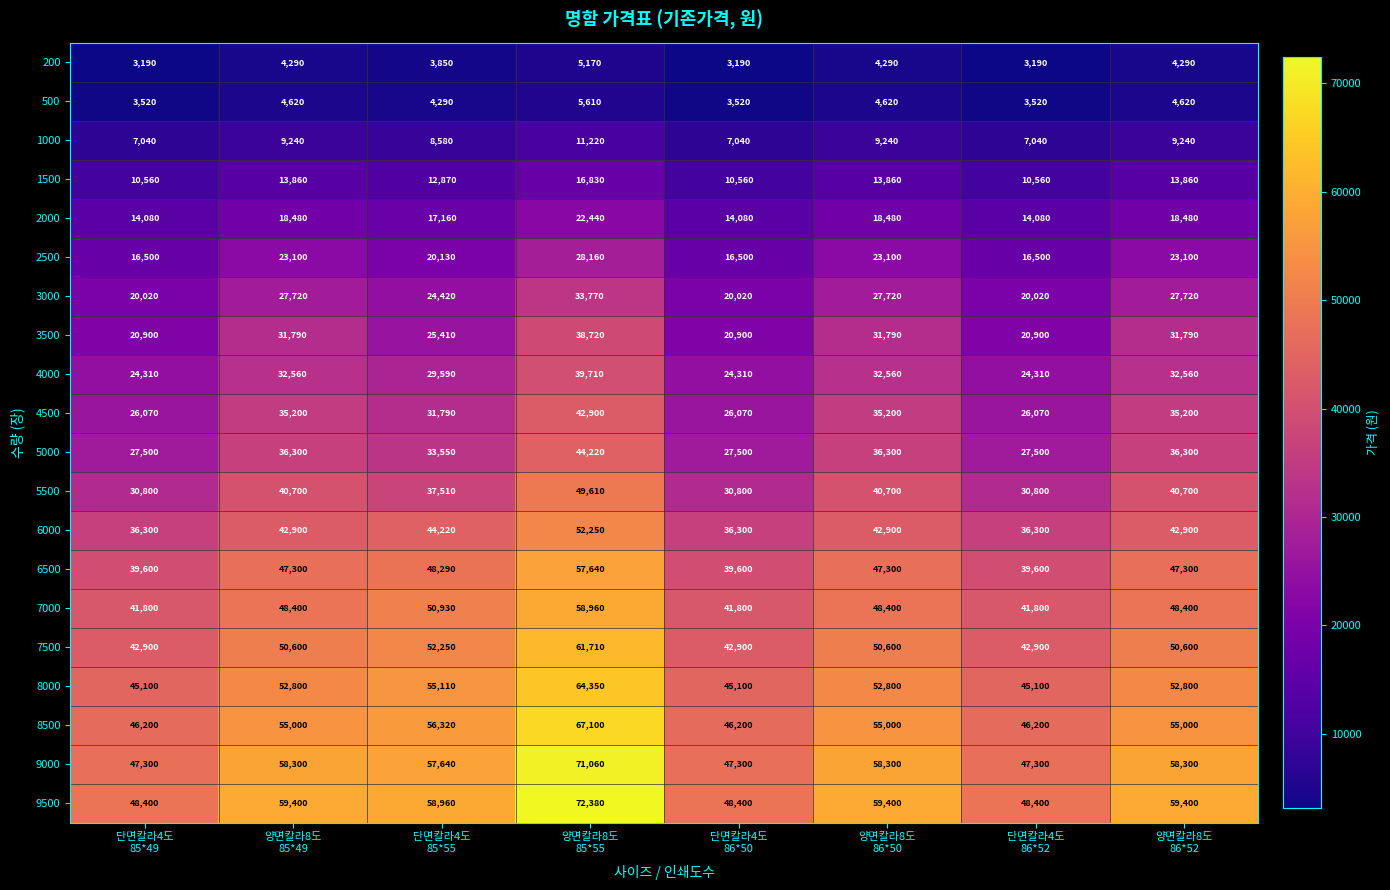

Which series has the largest total across all categories?

9500